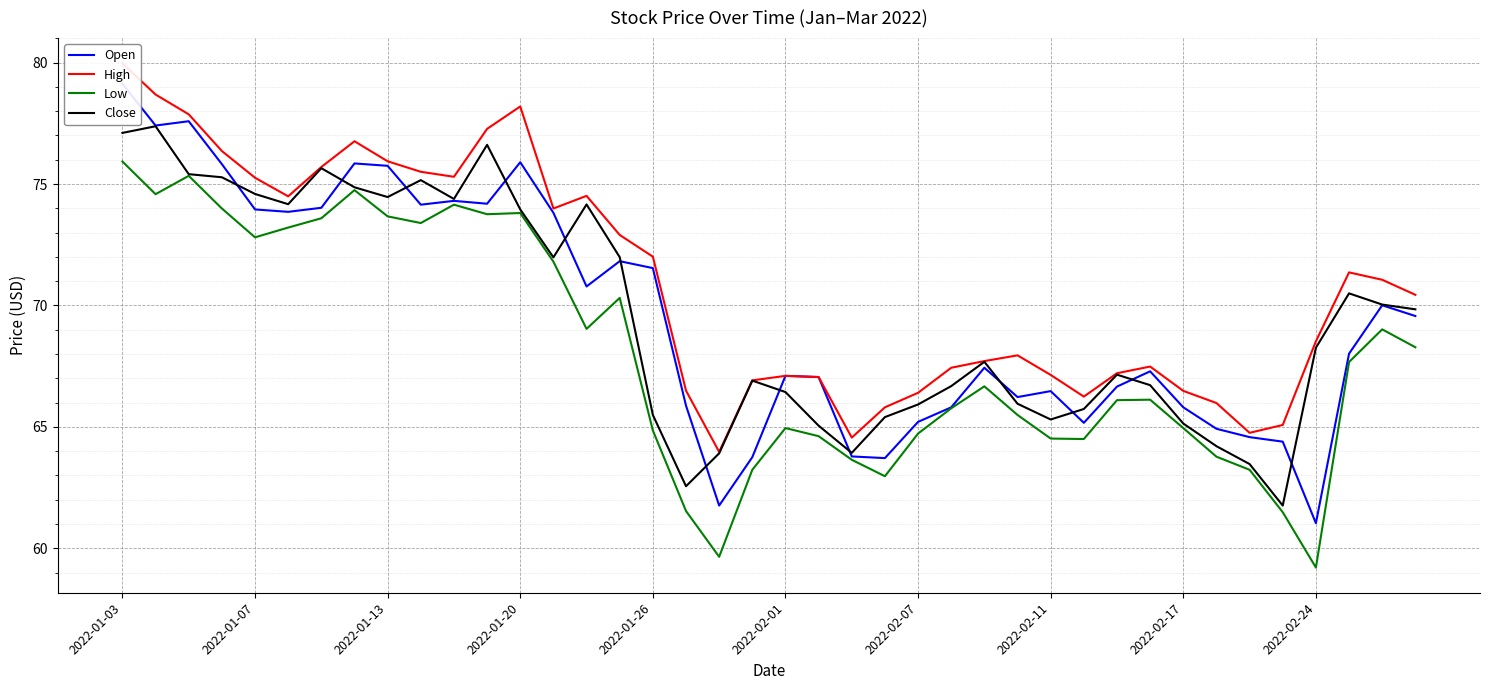

What is the minimum value for Low?

59.2